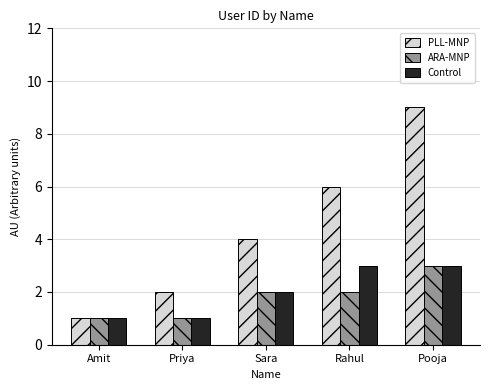

What is the value of the PLL-MNP bar at the 1st from the left?

1